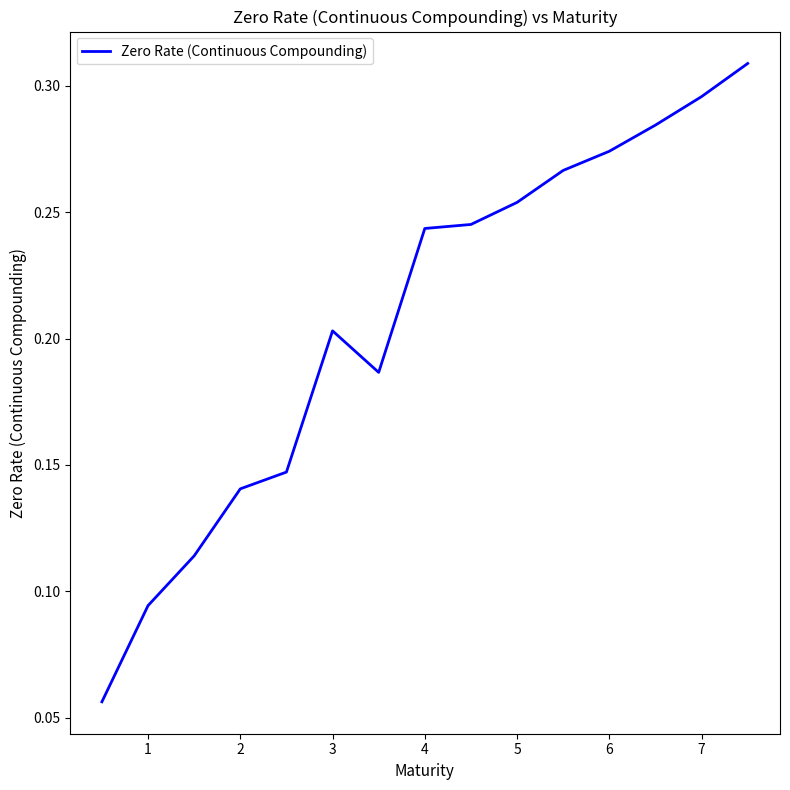

How many points are lower than both their immediate neighbors (excluding endpoints)?

1